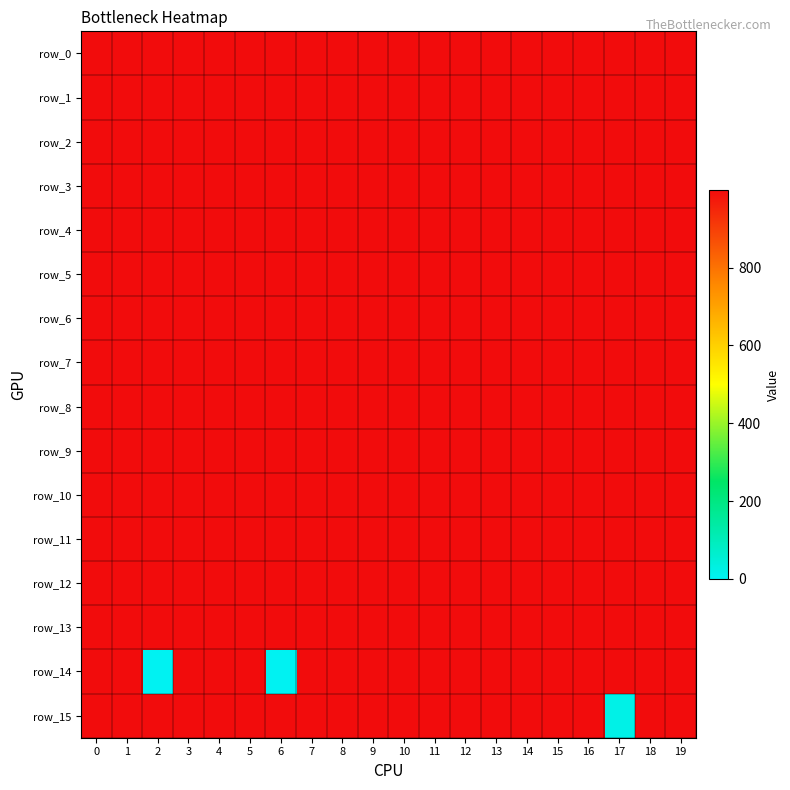

Reading left to right, list all the values displayed in this chart.

row_0: 999	999	999	999	999	999	999	999	999	999	999	999	999	999	999	999	999	999	999	999
row_1: 999	999	999	999	999	999	999	999	999	999	999	999	999	999	999	999	999	999	999	999
row_2: 999	999	999	999	999	999	999	999	999	999	999	999	999	999	999	999	999	999	999	999
row_3: 999	999	999	999	999	999	999	999	999	999	999	999	999	999	999	999	999	999	999	999
row_4: 999	999	999	999	999	999	999	999	999	999	999	999	999	999	999	999	999	999	999	999
row_5: 999	999	999	999	999	999	999	999	999	999	999	999	999	999	999	999	999	999	999	999
row_6: 999	999	999	999	999	999	999	999	999	999	999	999	999	999	999	999	999	999	999	999
row_7: 999	999	999	999	999	999	999	999	999	999	999	999	999	999	999	999	999	999	999	999
row_8: 999	999	999	999	999	999	999	999	999	999	999	999	999	999	999	999	999	999	999	999
row_9: 999	999	999	999	999	999	999	999	999	999	999	999	999	999	999	999	999	999	999	999
row_10: 999	999	999	999	999	999	999	999	999	999	999	999	999	999	999	999	999	999	999	999
row_11: 999	999	999	999	999	999	999	999	999	999	999	999	999	999	999	999	999	999	999	999
row_12: 999	999	999	999	999	999	999	999	999	999	999	999	999	999	999	999	999	999	999	999
row_13: 999	999	999	999	999	999	999	999	999	999	999	999	999	999	999	999	999	999	999	999
row_14: 999	999	0	999	999	999	1	999	999	999	999	999	999	999	999	999	999	999	999	999
row_15: 999	999	999	999	999	999	999	999	999	999	999	999	999	999	999	999	999	20	999	999